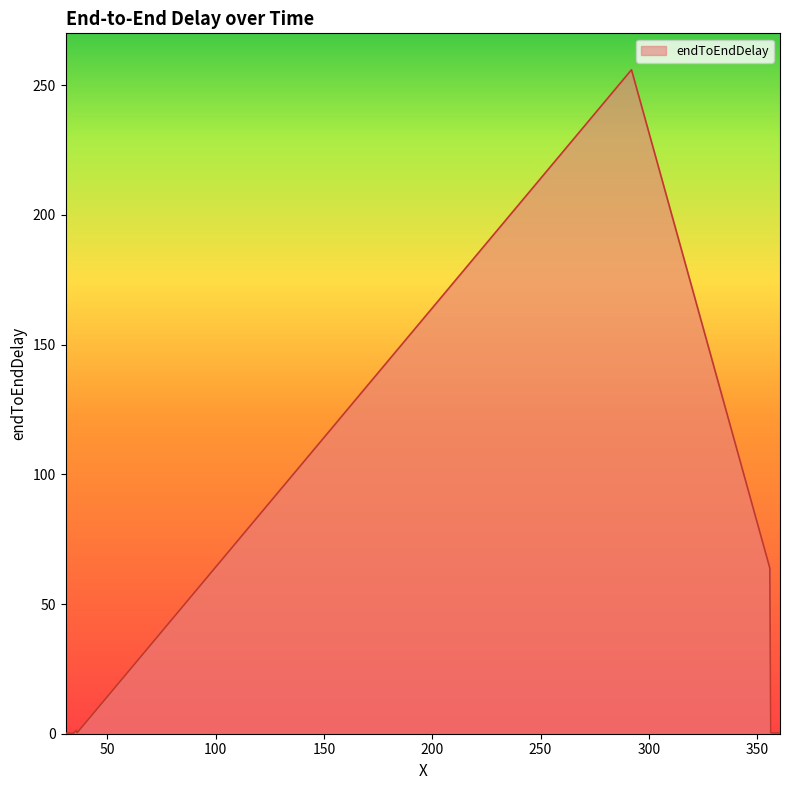

What is the greatest value displayed?

256.0